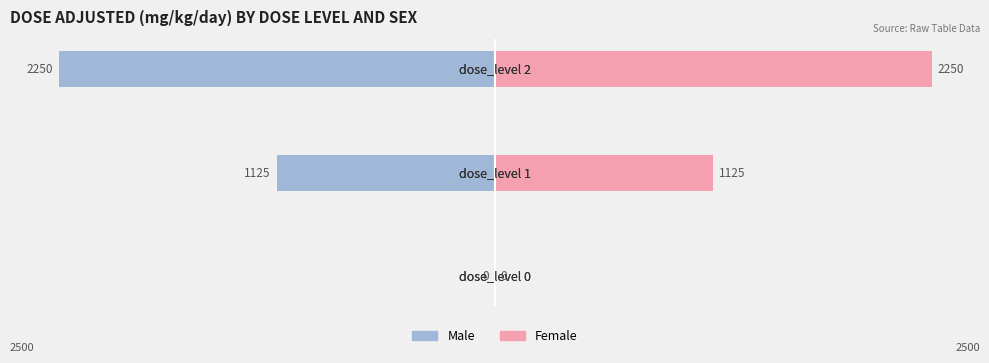

Reading left to right, list all the values displayed in this chart.

Male: 0	-1125	-2250
Female: 0	1125	2250